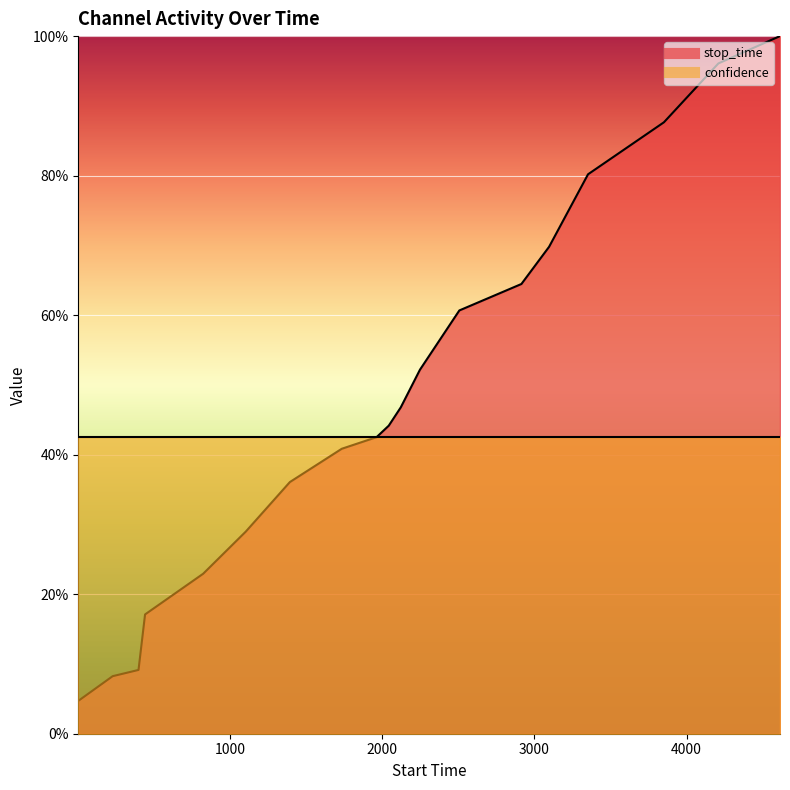

What is the greatest value displayed?

1.0